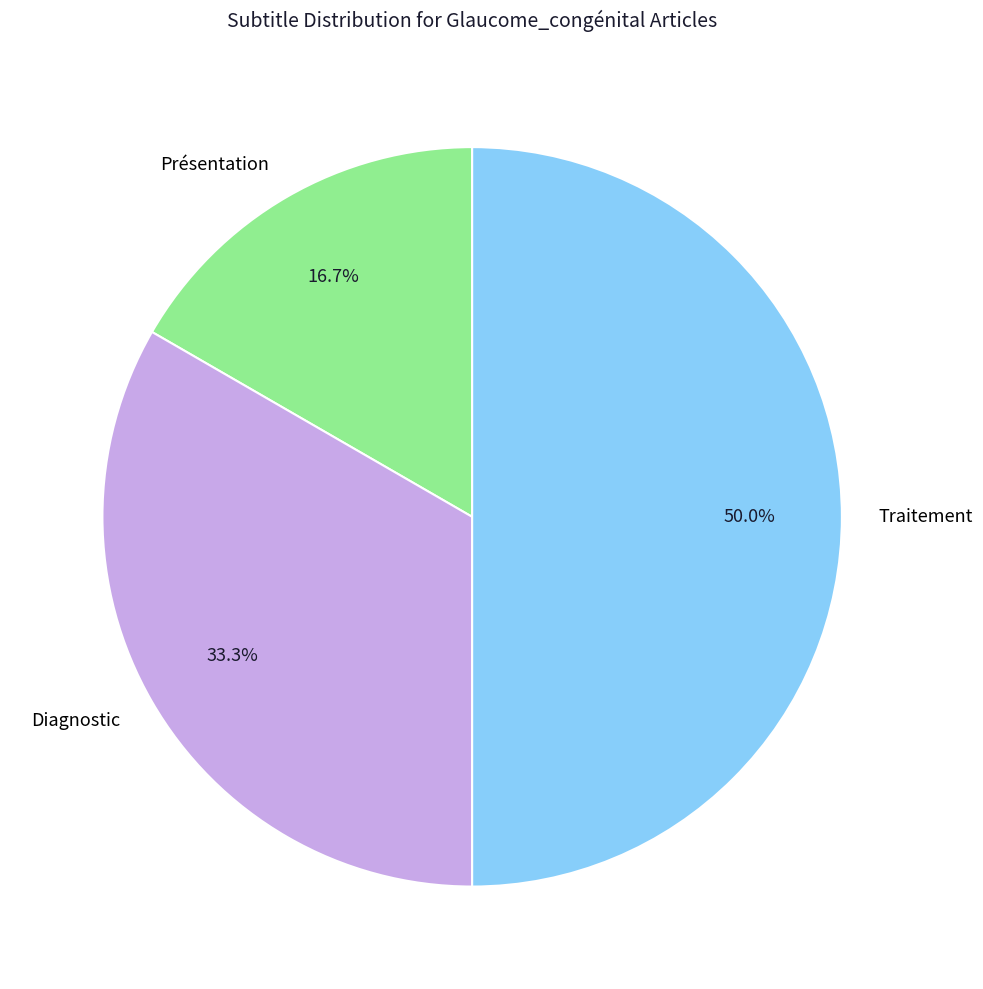

Is Diagnostic the majority of the pie?

No